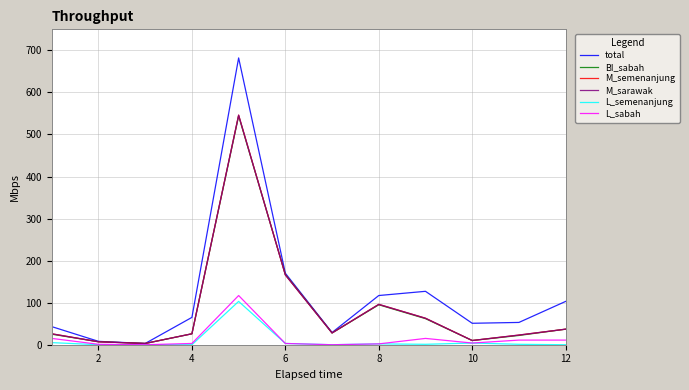

Which series has the largest total across all categories?

total